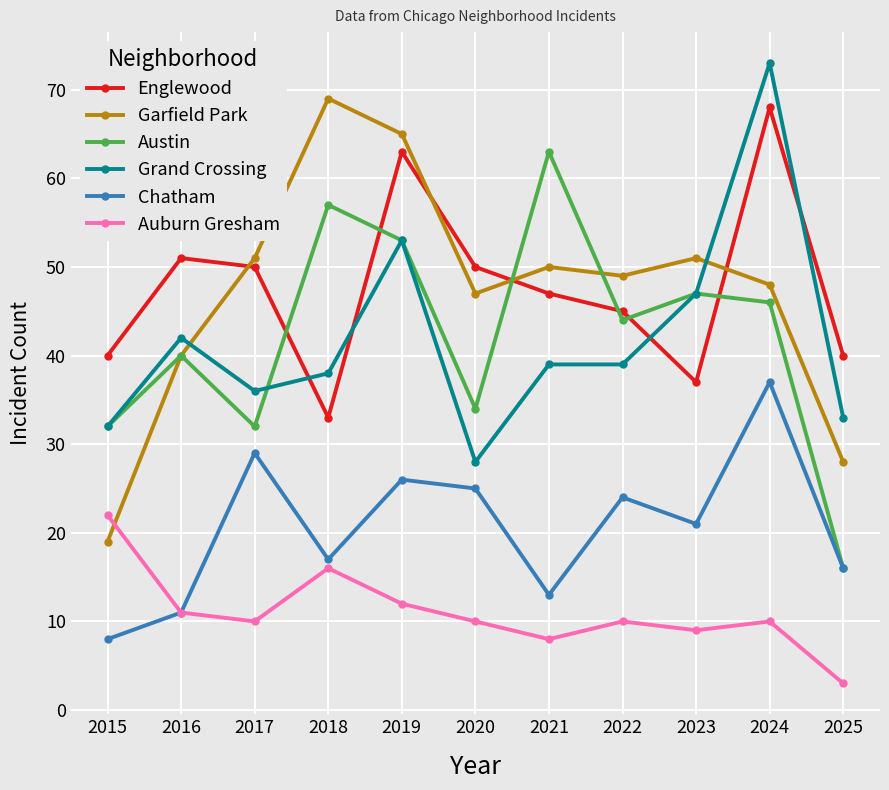

Reading left to right, extract all data points from this chart.

Englewood: 40	51	50	33	63	50	47	45	37	68	40
Garfield Park: 19	40	51	69	65	47	50	49	51	48	28
Austin: 32	40	32	57	53	34	63	44	47	46	16
Grand Crossing: 32	42	36	38	53	28	39	39	47	73	33
Chatham: 8	11	29	17	26	25	13	24	21	37	16
Auburn Gresham: 22	11	10	16	12	10	8	10	9	10	3